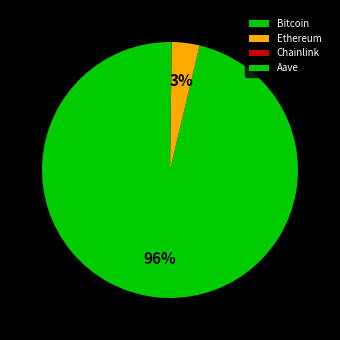

What is the smallest slice in the pie chart?

Chainlink